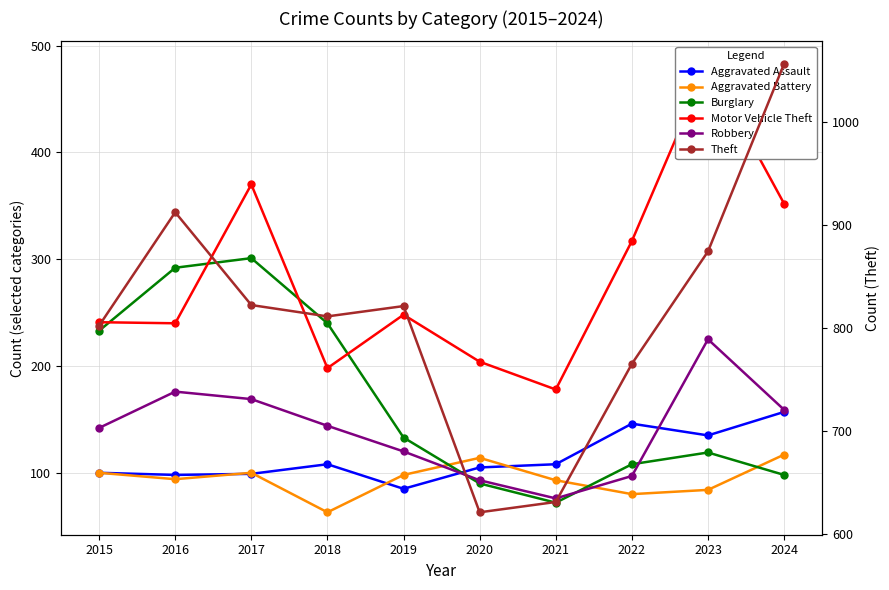

Reading left to right, list all the values displayed in this chart.

Aggravated Assault: 2015=100	2016=98	2017=99	2018=108	2019=85	2020=105	2021=108	2022=146	2023=135	2024=157
Aggravated Battery: 2015=100	2016=94	2017=100	2018=63	2019=98	2020=114	2021=93	2022=80	2023=84	2024=117
Burglary: 2015=233	2016=292	2017=301	2018=240	2019=133	2020=90	2021=72	2022=108	2023=119	2024=98
Motor Vehicle Theft: 2015=241	2016=240	2017=370	2018=198	2019=248	2020=204	2021=178	2022=317	2023=483	2024=352
Robbery: 2015=142	2016=176	2017=169	2018=144	2019=120	2020=93	2021=76	2022=97	2023=225	2024=159
Theft: 2015=802	2016=912	2017=822	2018=811	2019=821	2020=621	2021=631	2022=765	2023=874	2024=1056